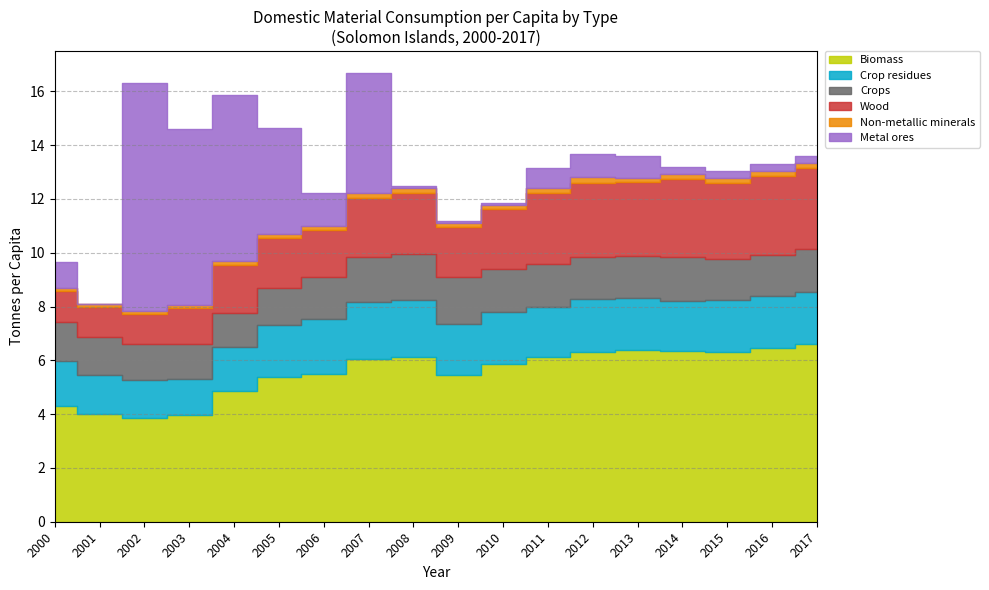

Which series changed the most between 2005 and 2006?

Metal ores